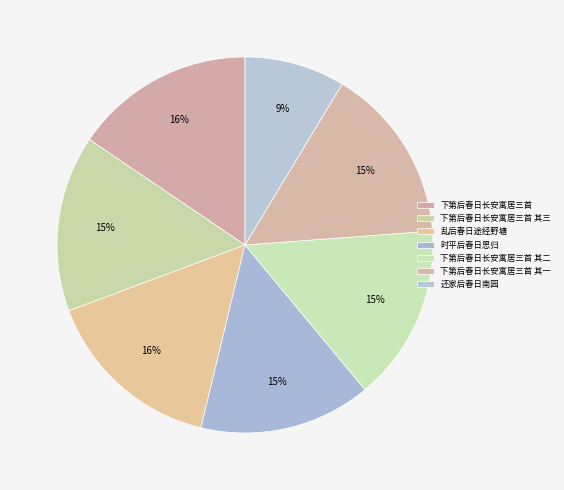

How many segments does this pie chart have?

7